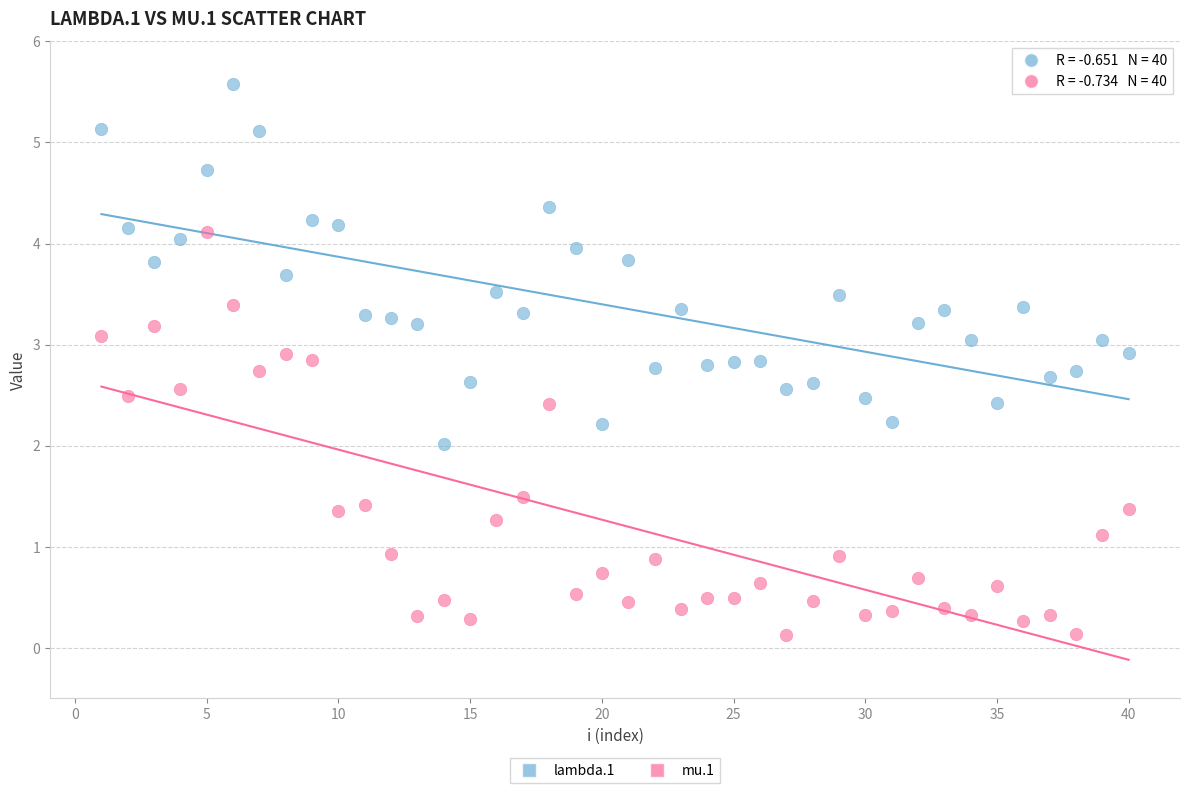

What are all the series names shown in the legend?

lambda.1, mu.1